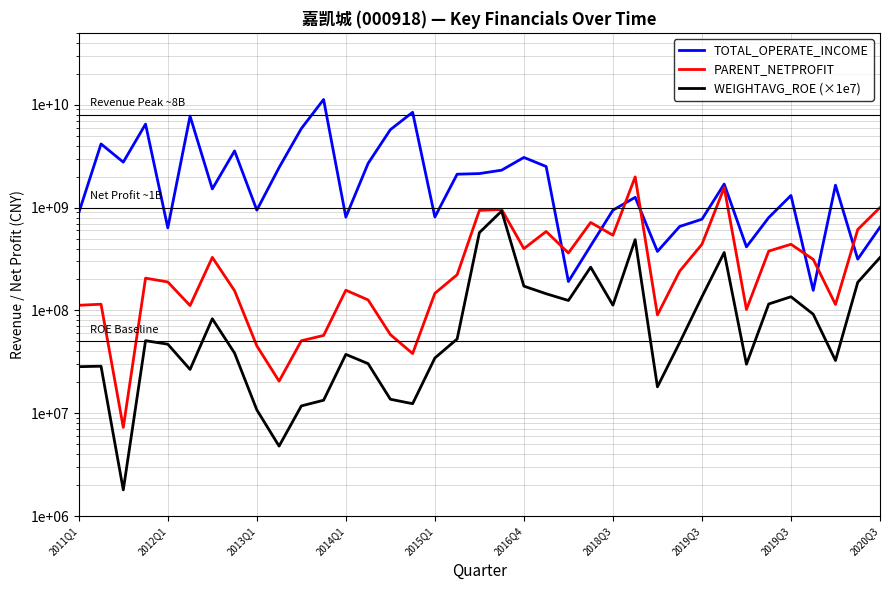

How many data points in PARENT_NETPROFIT are less than 206084974?

18